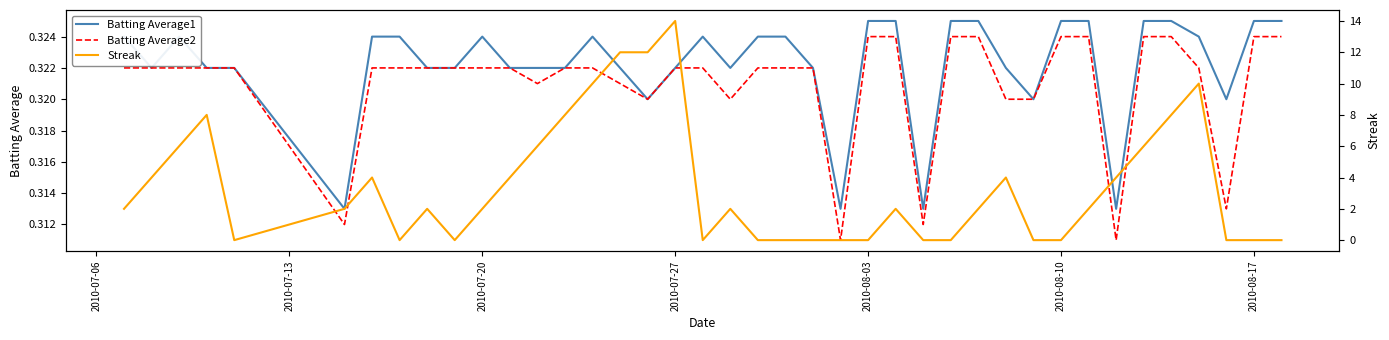

Rank the series by their maximum value, from lowest to highest.

Batting Average2, Batting Average1, Streak